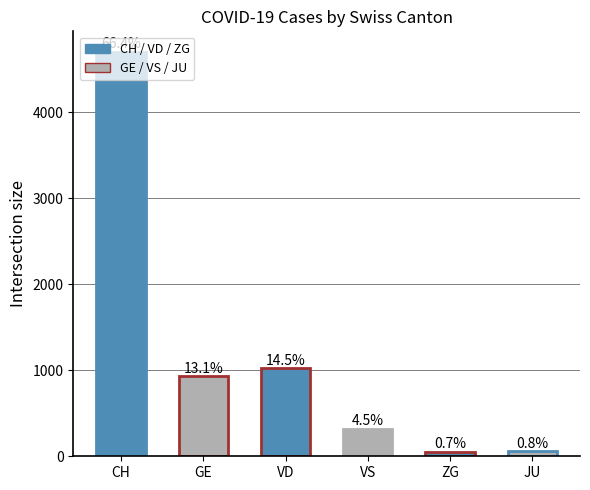

Rank the categories by value from lowest to highest.

ZG, JU, VS, GE, VD, CH